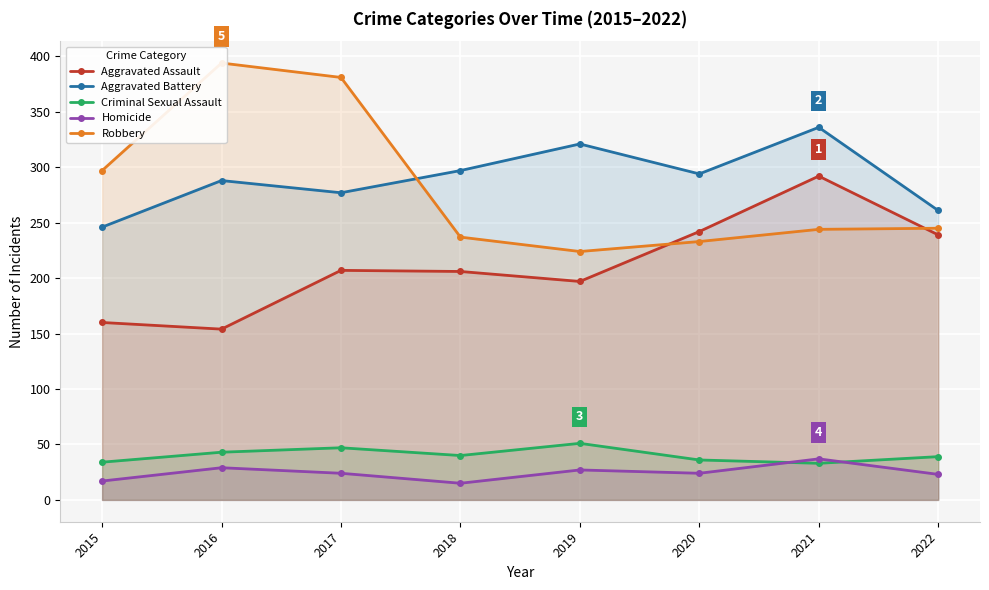

What is the value of the Aggravated Assault point at the 4th from the left?

206